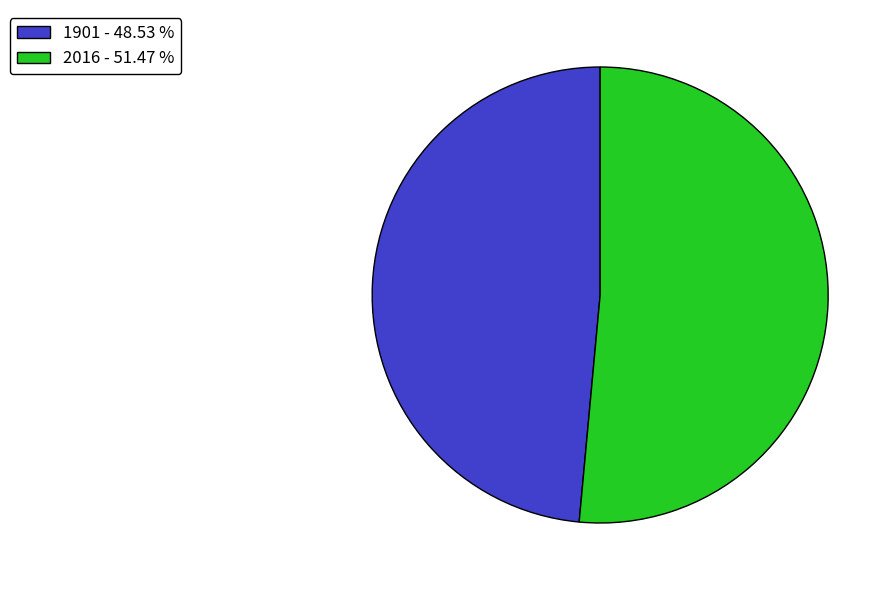

What is the smallest slice in the pie chart?

1901